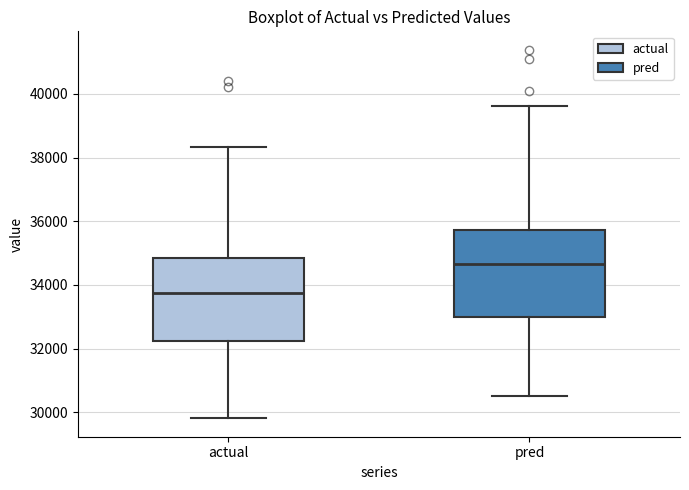

Reading left to right, read every box against the y-axis: the position of its median line, the range the box covers, and the ends of its whiskers. The values are not printed on the chart, so give them approximately, as read against the axis.

actual: median 33800, box 32200 to 34800, whiskers 29800 to 38400
pred: median 34600, box 33000 to 35800, whiskers 30600 to 39600